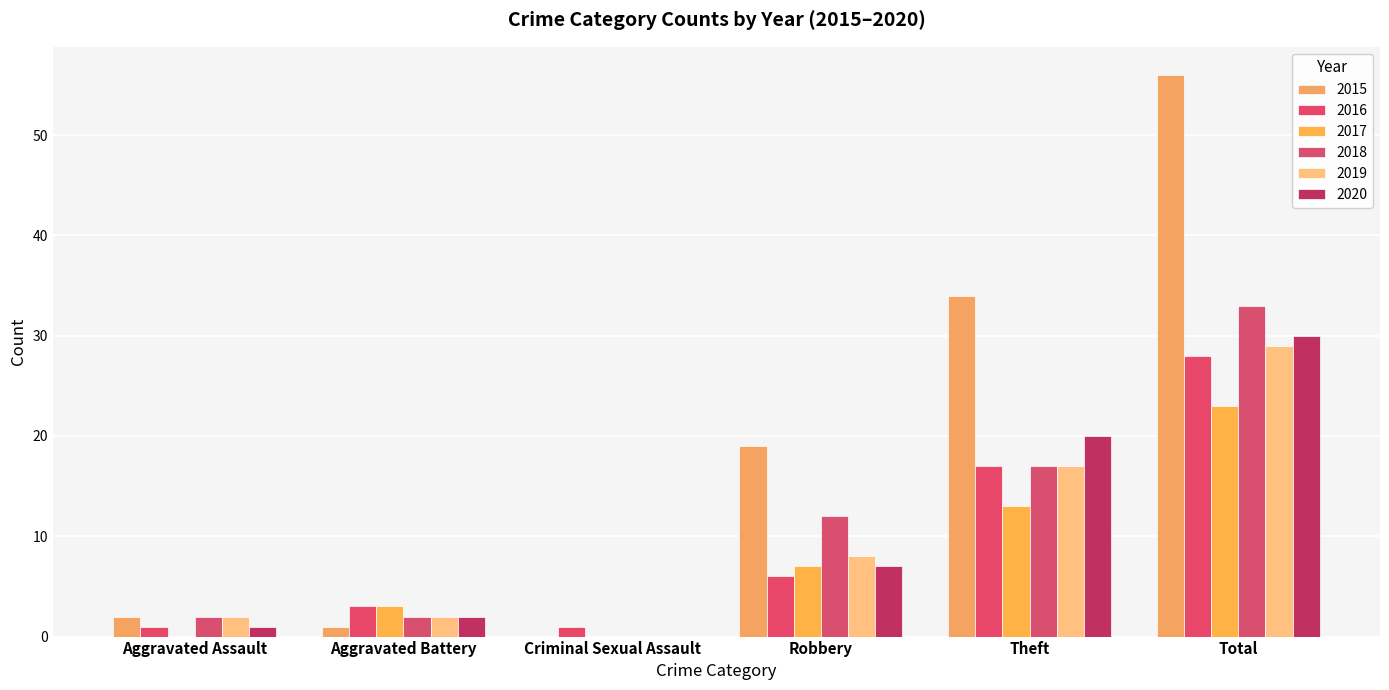

Reading left to right, extract all data points from this chart.

2015: Aggravated Assault=2	Aggravated Battery=1	Criminal Sexual Assault=0	Robbery=19	Theft=34	Total=56
2016: Aggravated Assault=1	Aggravated Battery=3	Criminal Sexual Assault=1	Robbery=6	Theft=17	Total=28
2017: Aggravated Assault=0	Aggravated Battery=3	Criminal Sexual Assault=0	Robbery=7	Theft=13	Total=23
2018: Aggravated Assault=2	Aggravated Battery=2	Criminal Sexual Assault=0	Robbery=12	Theft=17	Total=33
2019: Aggravated Assault=2	Aggravated Battery=2	Criminal Sexual Assault=0	Robbery=8	Theft=17	Total=29
2020: Aggravated Assault=1	Aggravated Battery=2	Criminal Sexual Assault=0	Robbery=7	Theft=20	Total=30